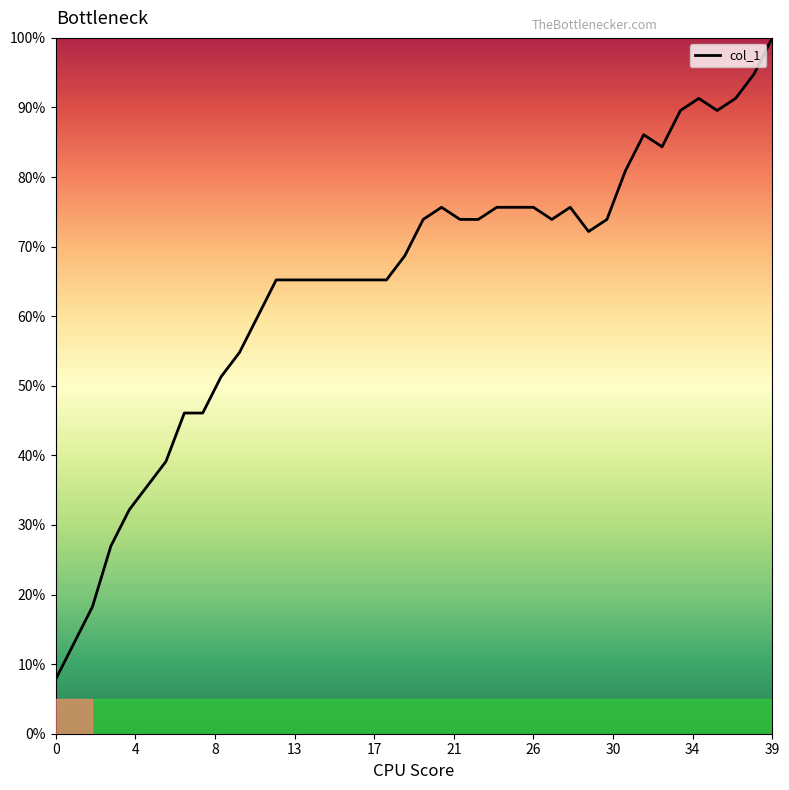

What is the smallest value displayed?

7.8